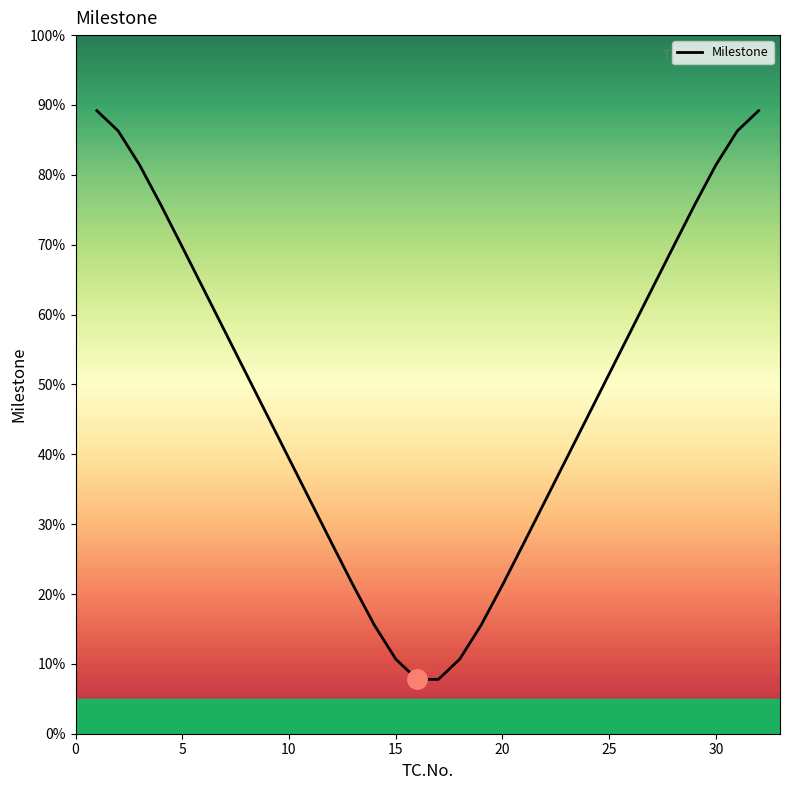

What is the sum of all values?

1551.5